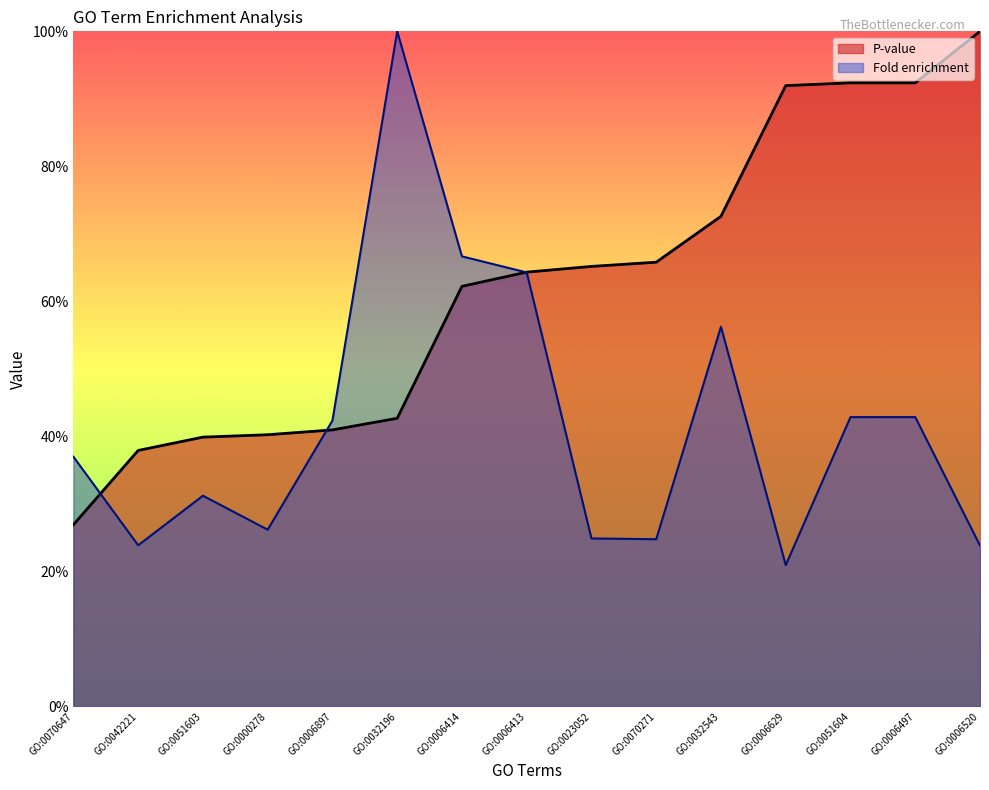

What is the difference between the highest and lowest values at GO:0042221?

0.1